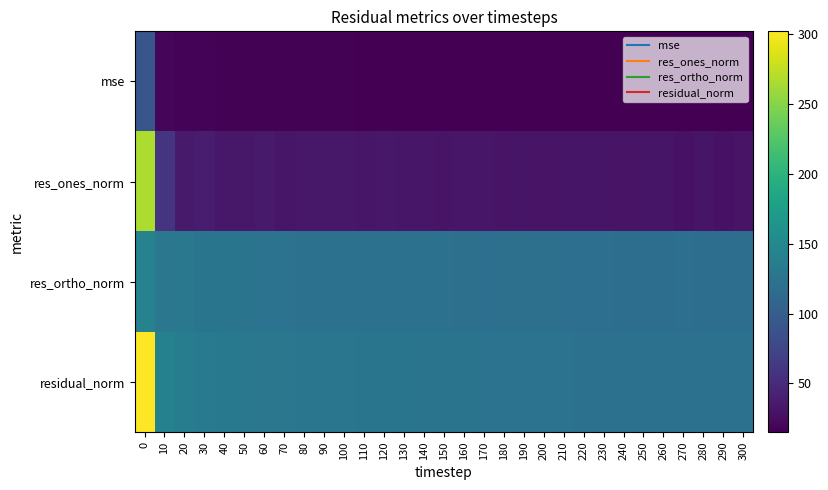

Between 280 and 300, which series saw the biggest shift?

res_ones_norm